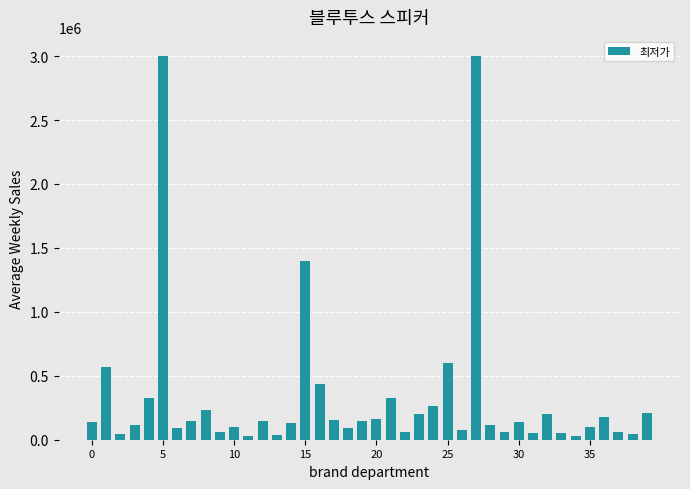

What is the maximum value shown in the chart?

3000000